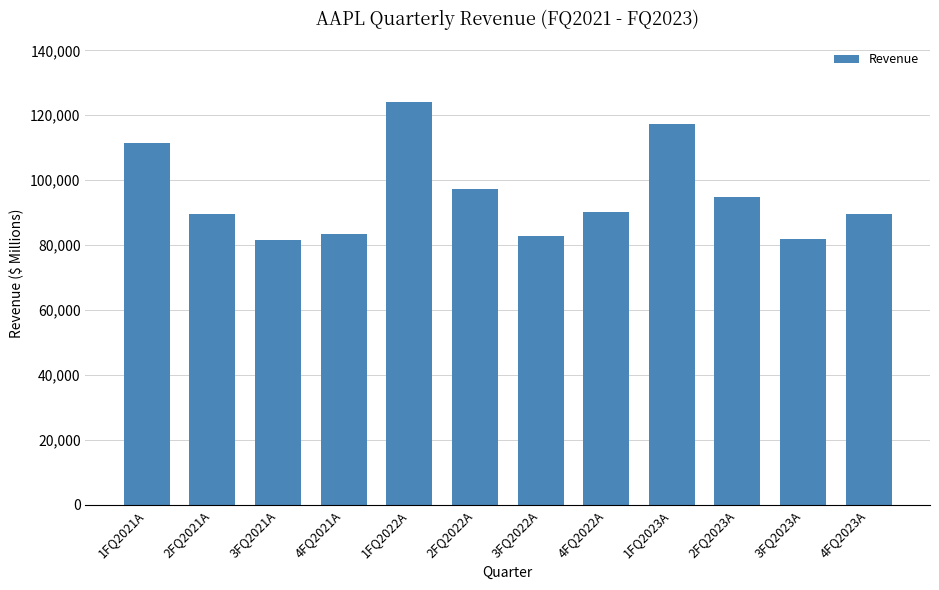

What is the change in value from 4FQ2021A to 3FQ2022A?

-401